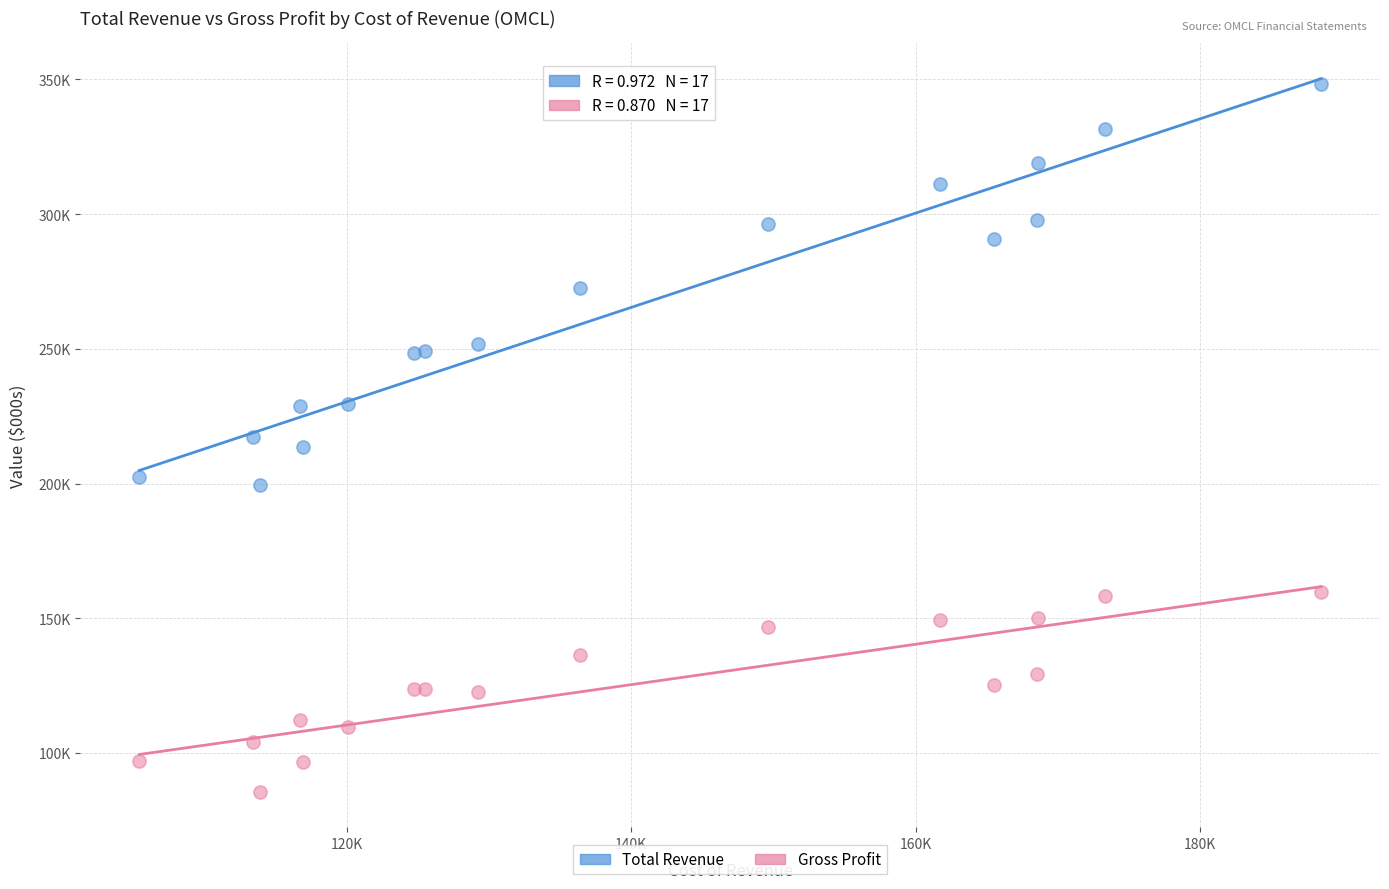

Which series has the largest Y range (max minus min)?

Total Revenue